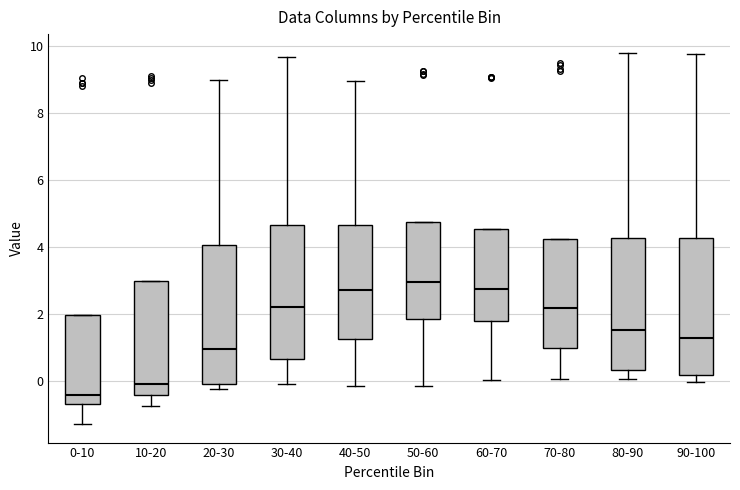

Reading left to right, read every box against the y-axis: the position of its median line, the range the box covers, and the ends of its whiskers. The values are not printed on the chart, so give them approximately, as read against the axis.

0-10: median -0.4, box -0.6 to 2.0, whiskers -1.2 to 2.0
10-20: median 0.0, box -0.4 to 3.0, whiskers -0.8 to 3.0
20-30: median 1.0, box 0.0 to 4.0, whiskers -0.2 to 9.0
30-40: median 2.2, box 0.6 to 4.6, whiskers 0.0 to 9.6
40-50: median 2.8, box 1.2 to 4.6, whiskers -0.2 to 9.0
50-60: median 3.0, box 1.8 to 4.8, whiskers -0.2 to 4.8
60-70: median 2.8, box 1.8 to 4.6, whiskers 0.0 to 4.6
70-80: median 2.2, box 1.0 to 4.2, whiskers 0.0 to 4.2
80-90: median 1.6, box 0.4 to 4.2, whiskers 0.0 to 9.8
90-100: median 1.2, box 0.2 to 4.2, whiskers 0.0 to 9.8